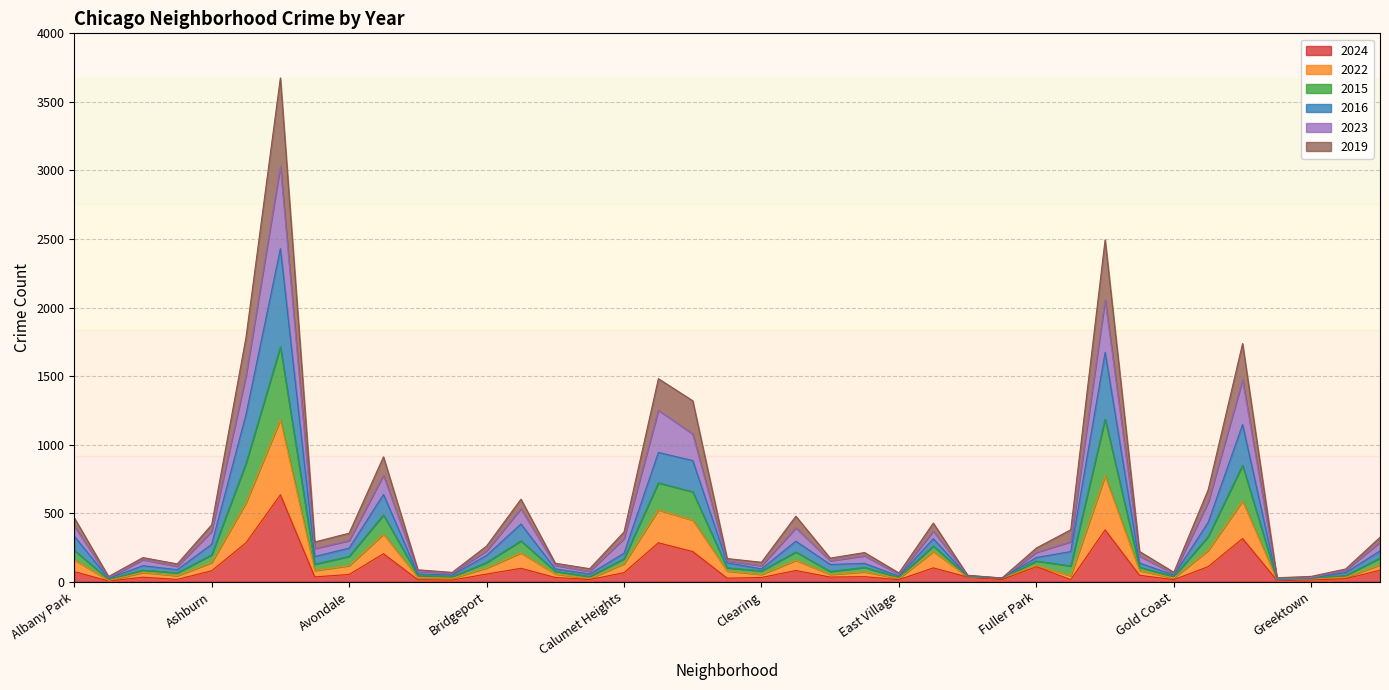

Does the chart have visible grid lines?

Yes